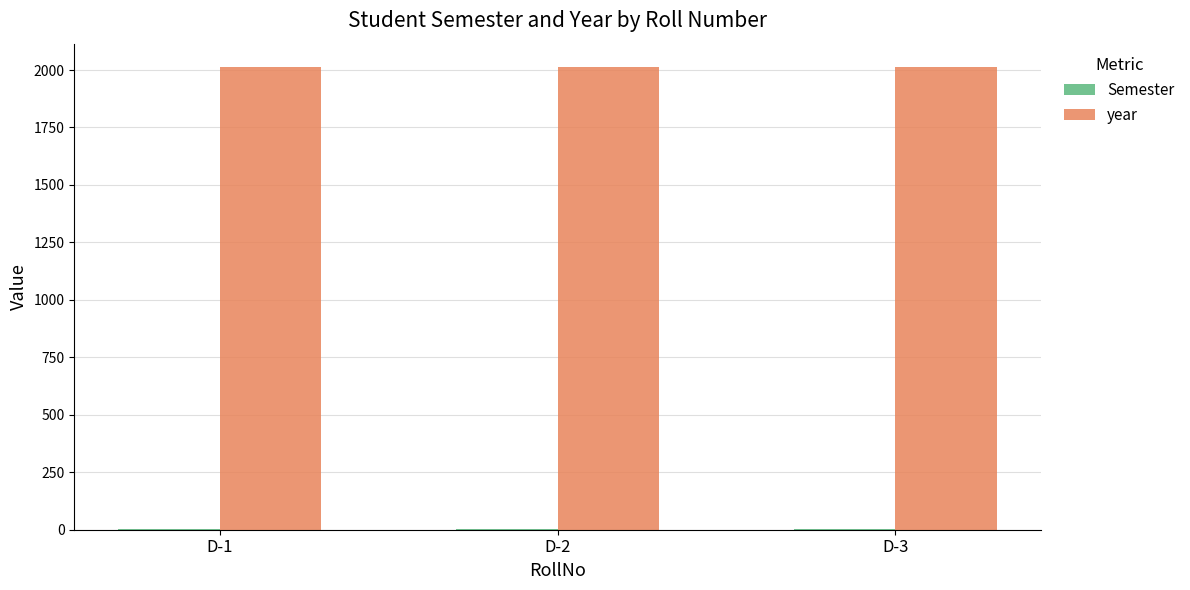

What is the greatest value displayed?

2014